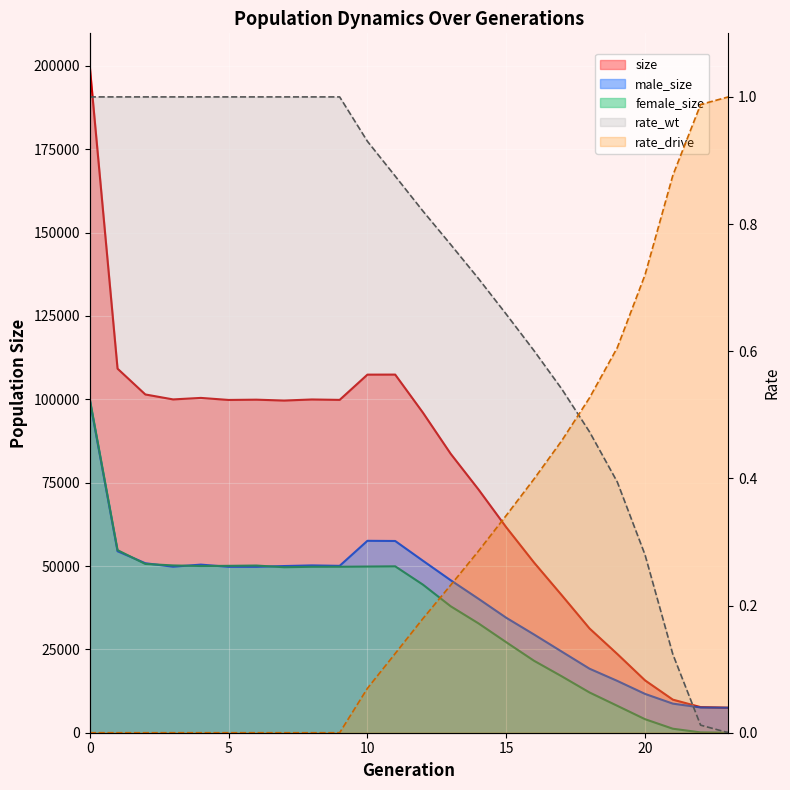

At 3, list the series in order from smallest to largest.

male_size, female_size, size